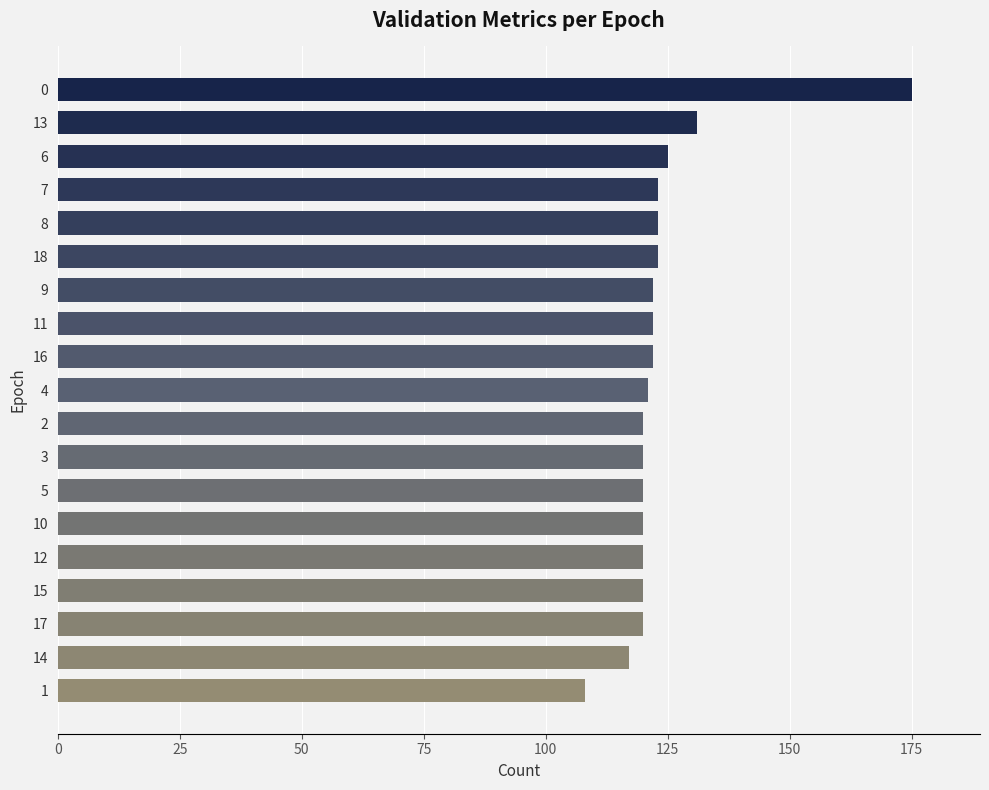

What is the difference between the second highest and minimum values?

23